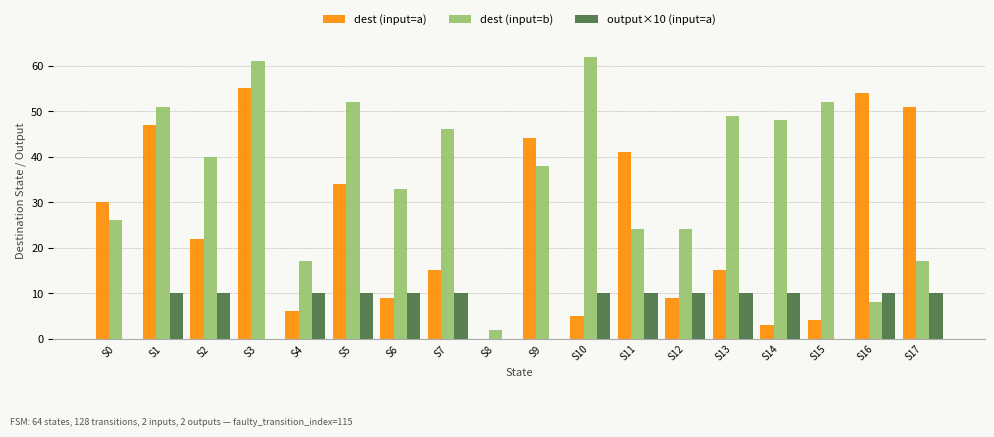

How many values in dest (input=a) are above zero?

17